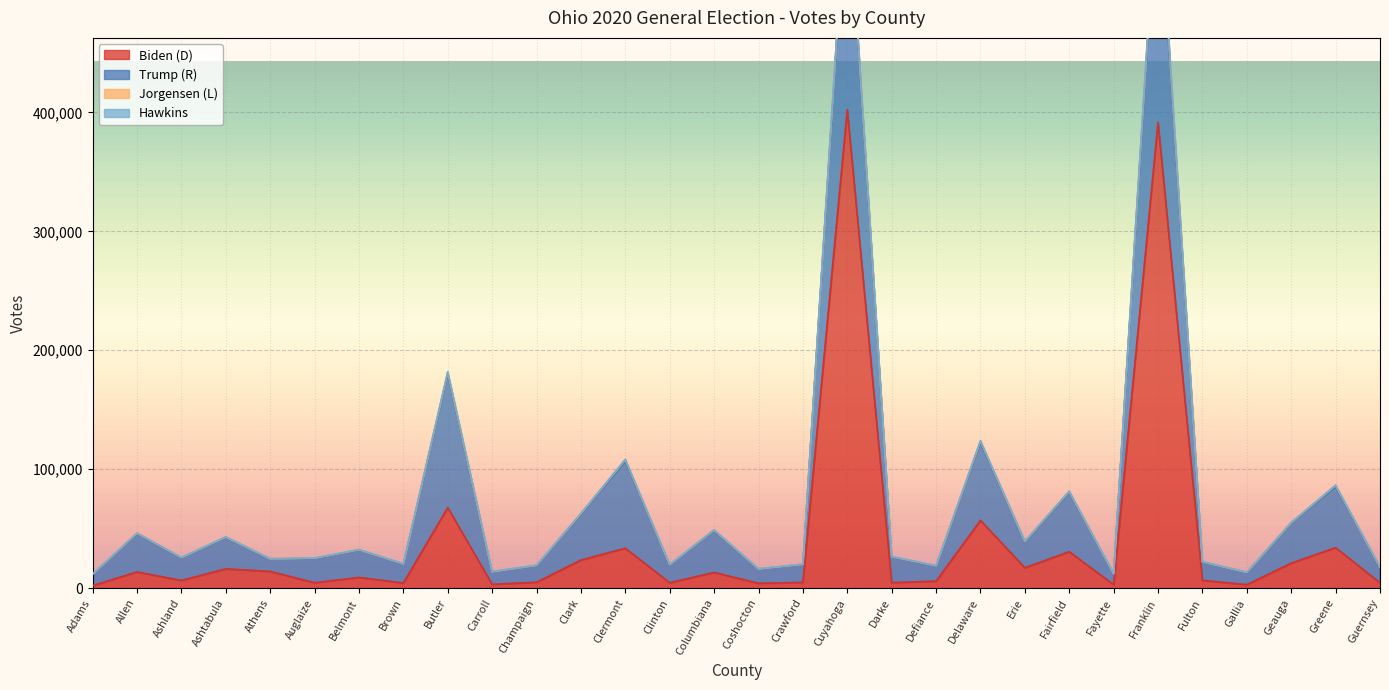

True or false: Hawkins and Biden (D) intersect in this chart.

False